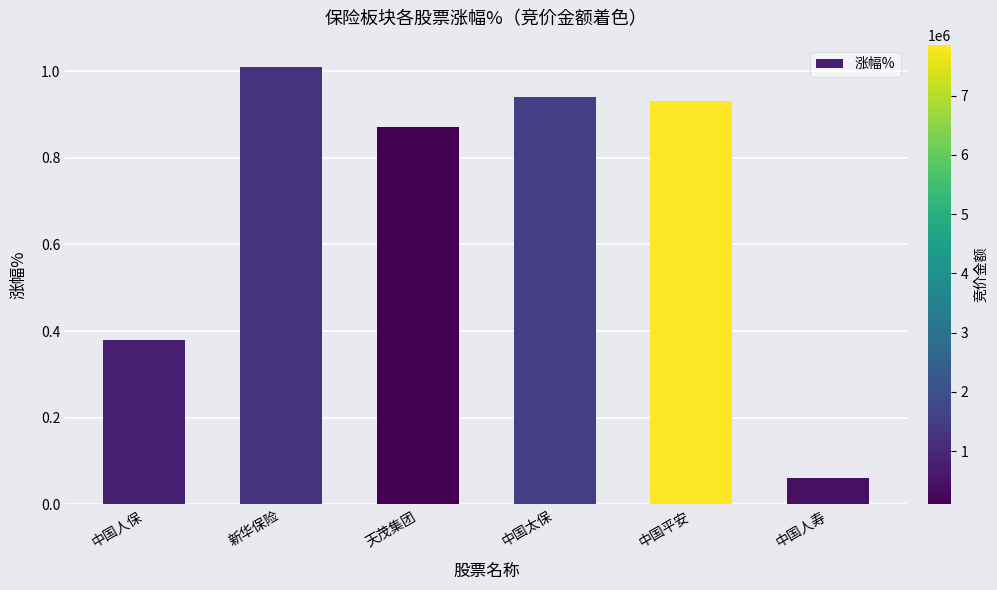

Are the bars horizontal?

No